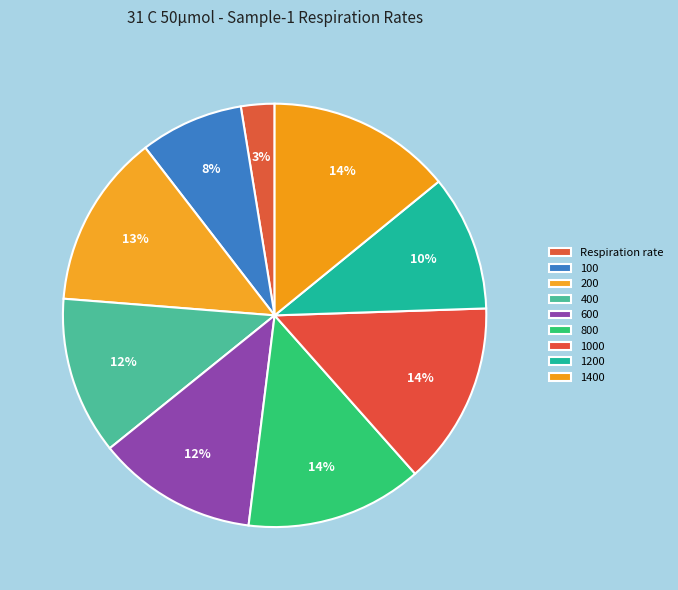

Is the sum of 100 and 400 greater than half?

No